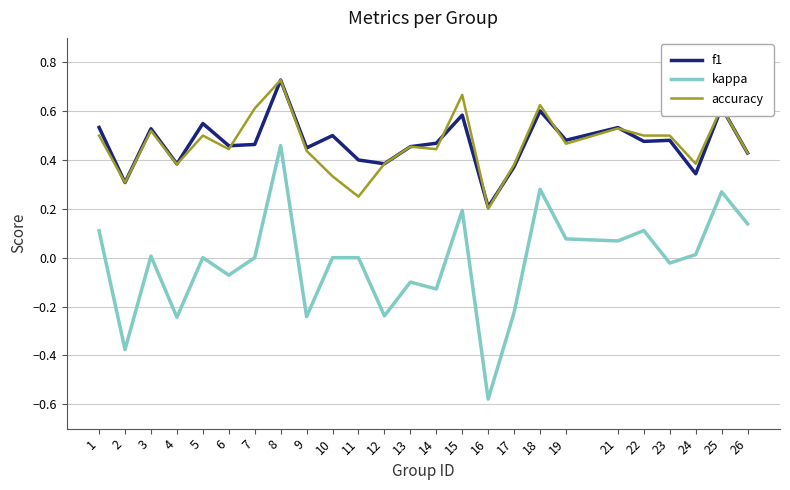

True or false: kappa and accuracy intersect in this chart.

False